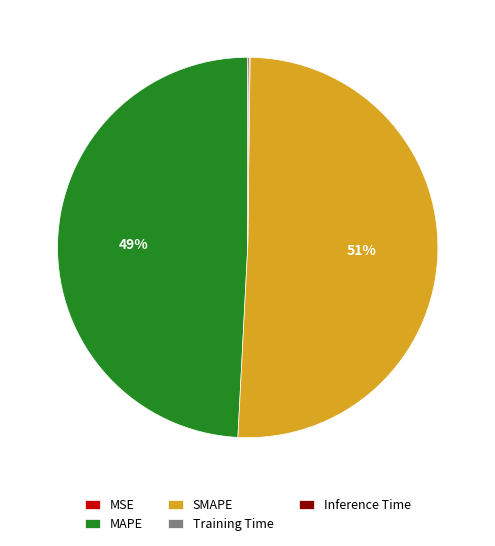

Which slice represents more than half of the pie?

SMAPE